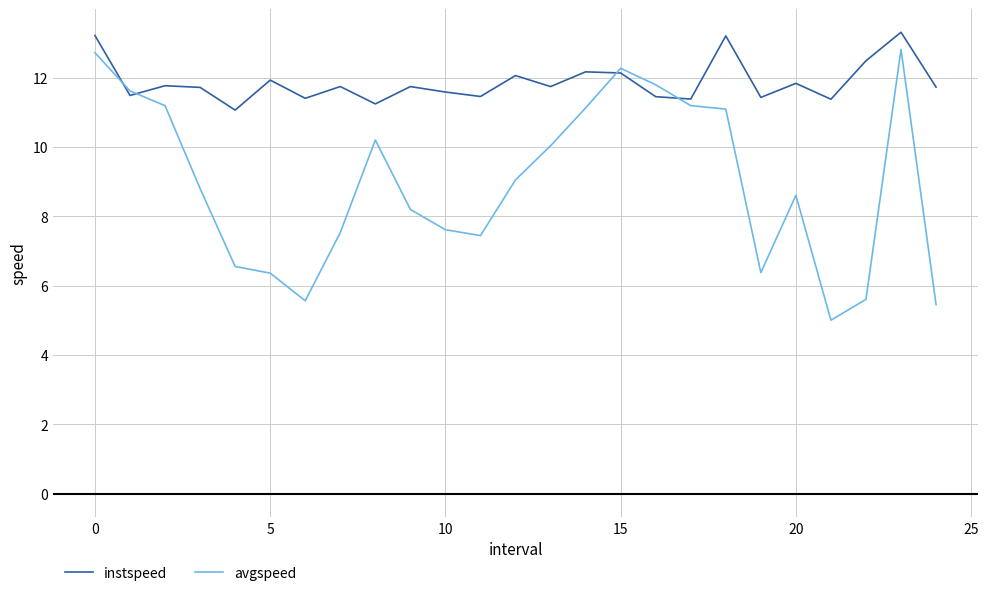

Rank the series by their average value, from lowest to highest.

avgspeed, instspeed